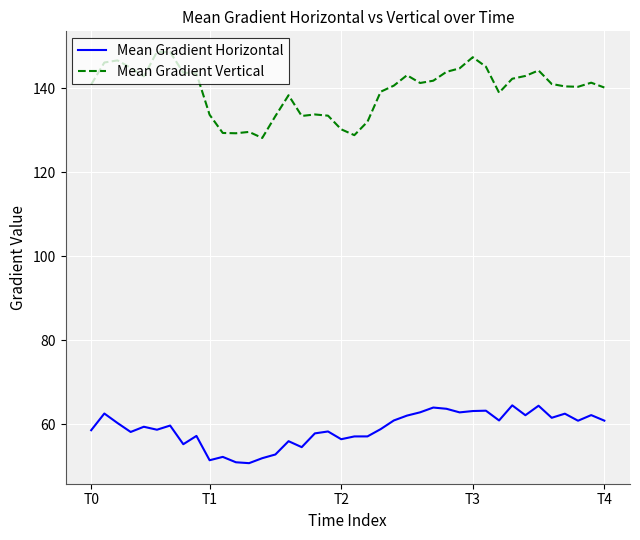

Which series has the widest spread of values?

Mean Gradient Vertical